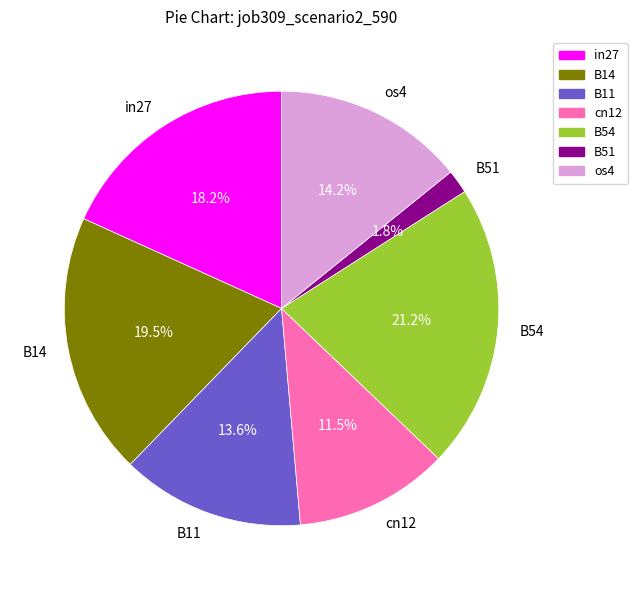

Combined, what portion of the pie is B11 and cn12?

25.1%